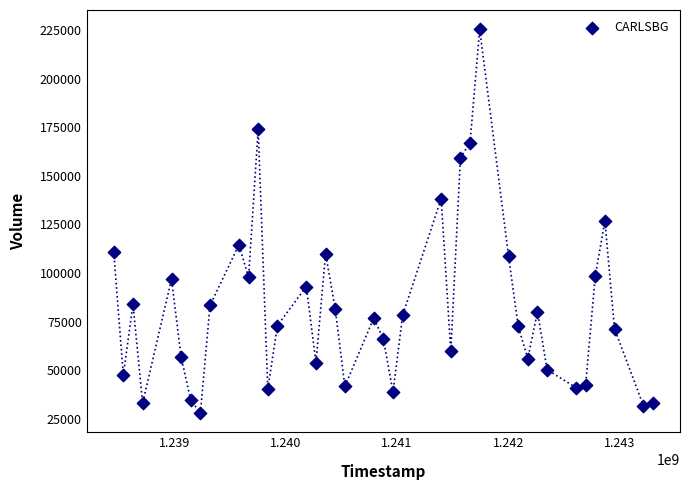

What is the range of Y values (max minus min)?

197500